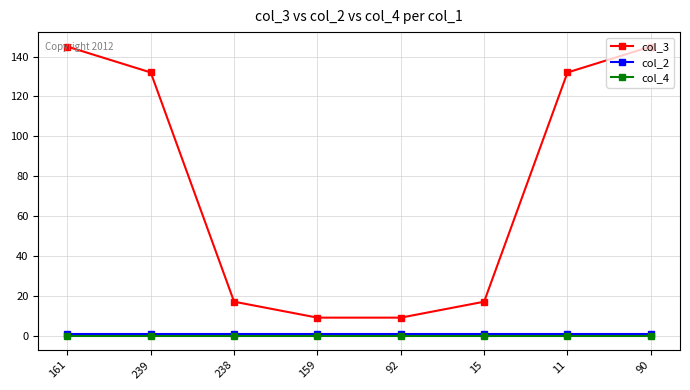

Reading left to right, what are all the values shown in this chart?

col_3: 145	132	17	9	9	17	132	145
col_2: 1	1	1	1	1	1	1	1
col_4: 0	0	0	0	0	0	0	0